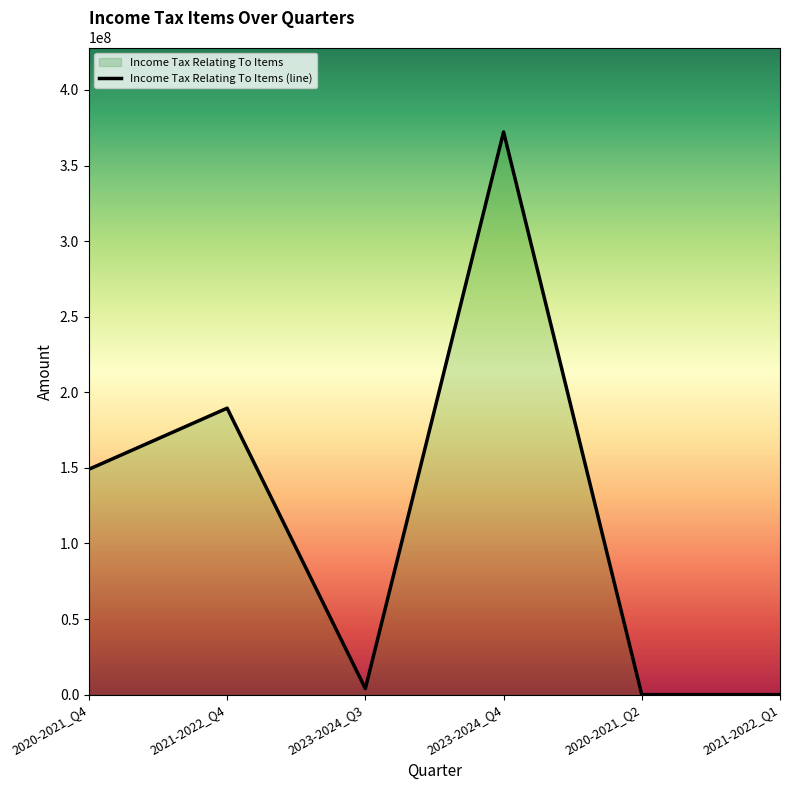

List the labels in order of value, largest first.

2023-2024_Q4, 2021-2022_Q4, 2020-2021_Q4, 2023-2024_Q3, 2020-2021_Q2, 2021-2022_Q1